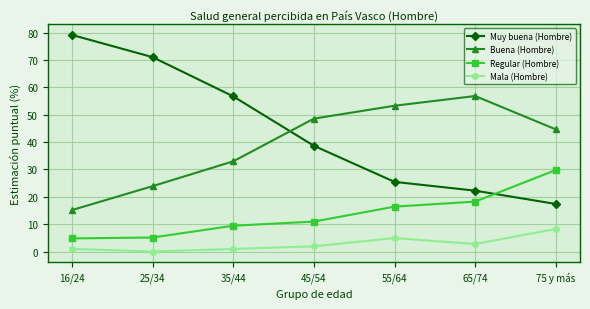

Rank the series at 75 y más from highest to lowest value.

Buena (Hombre), Regular (Hombre), Muy buena (Hombre), Mala (Hombre)